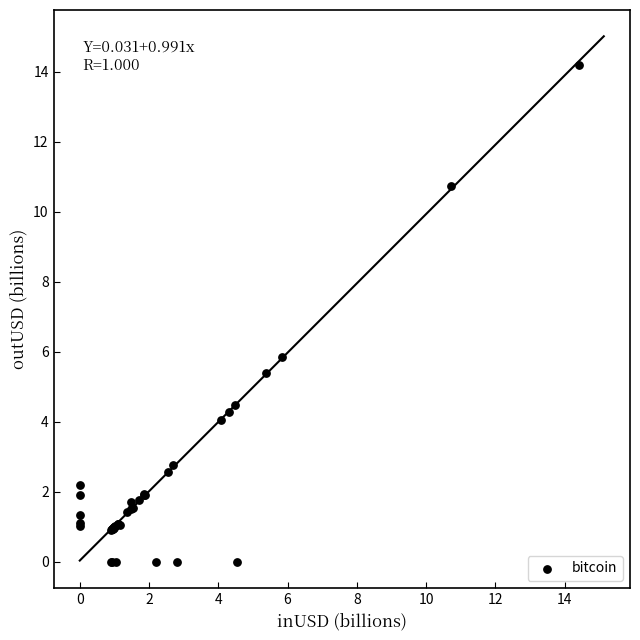

What Y value in the scatter plot is closest to 7?

5.9